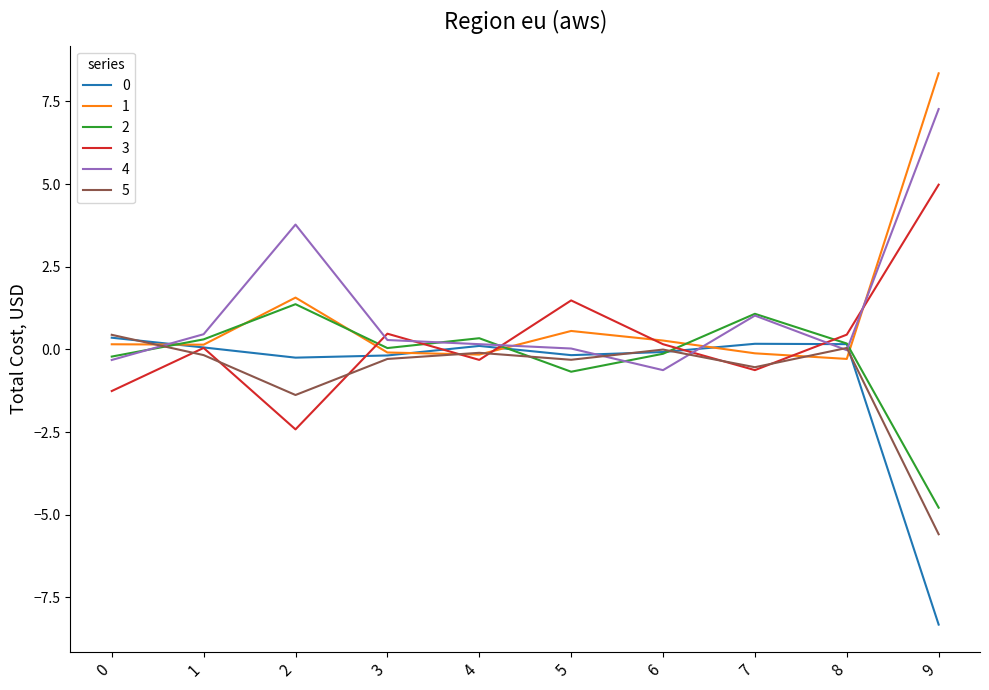

Is the value of 5 at 8 greater than the value of 2 at 2?

No